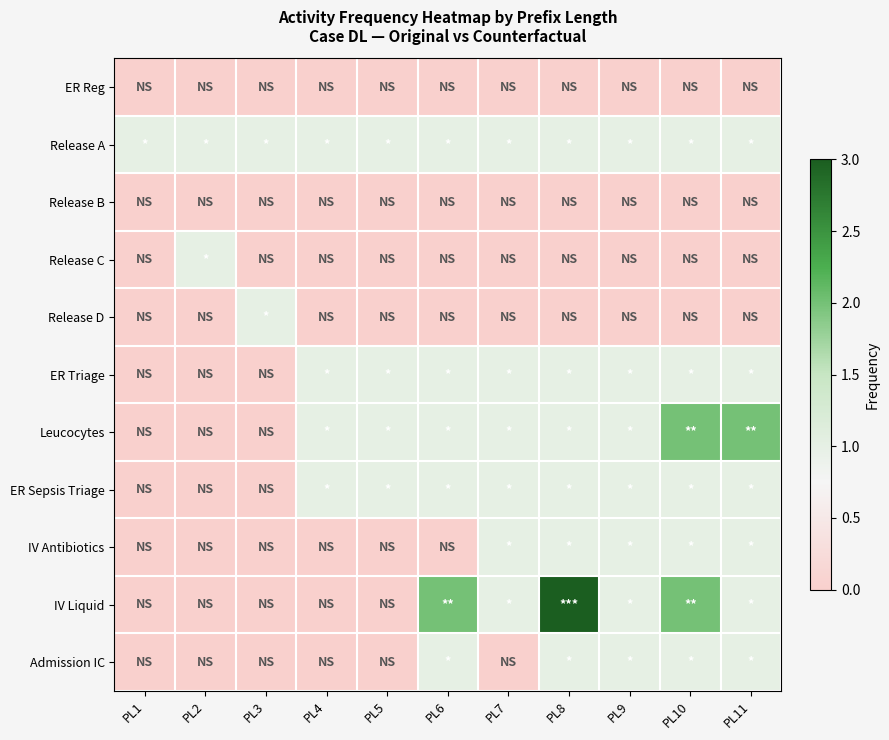

At which category is the sum across all series the highest?

PL8